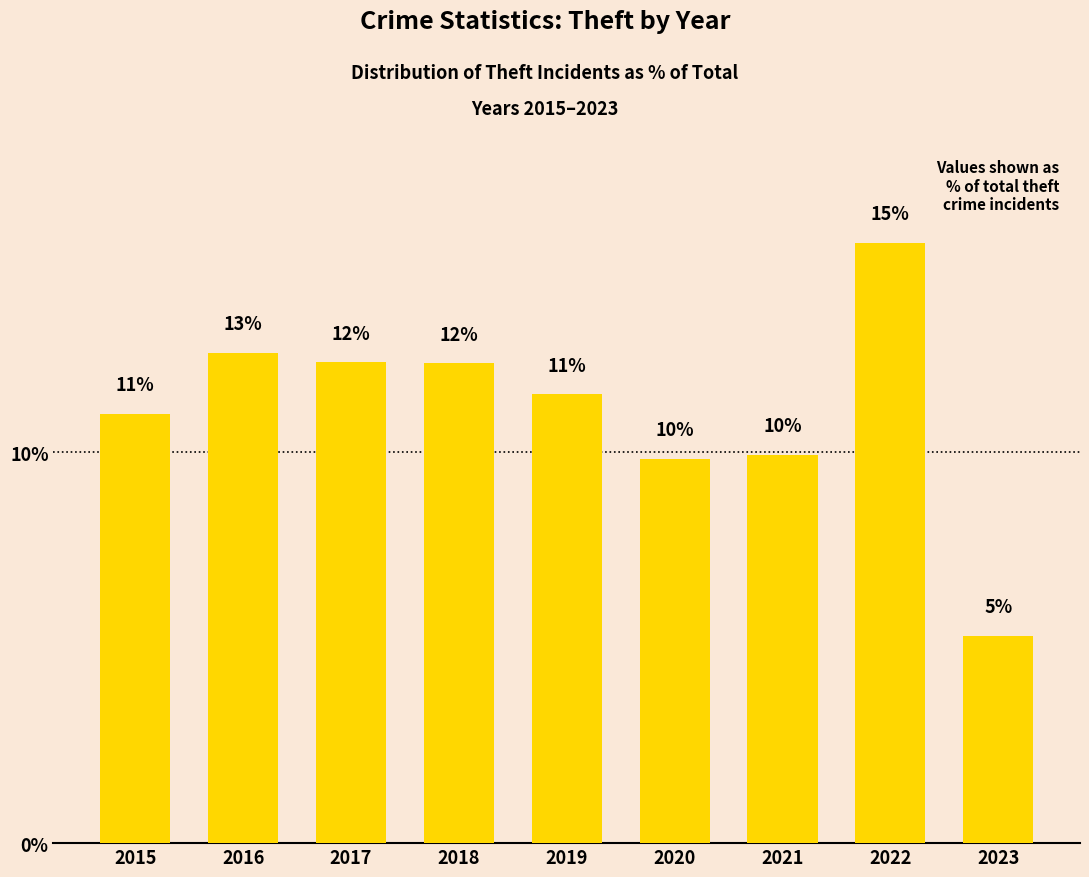

Does the chart contain stacked bars?

No